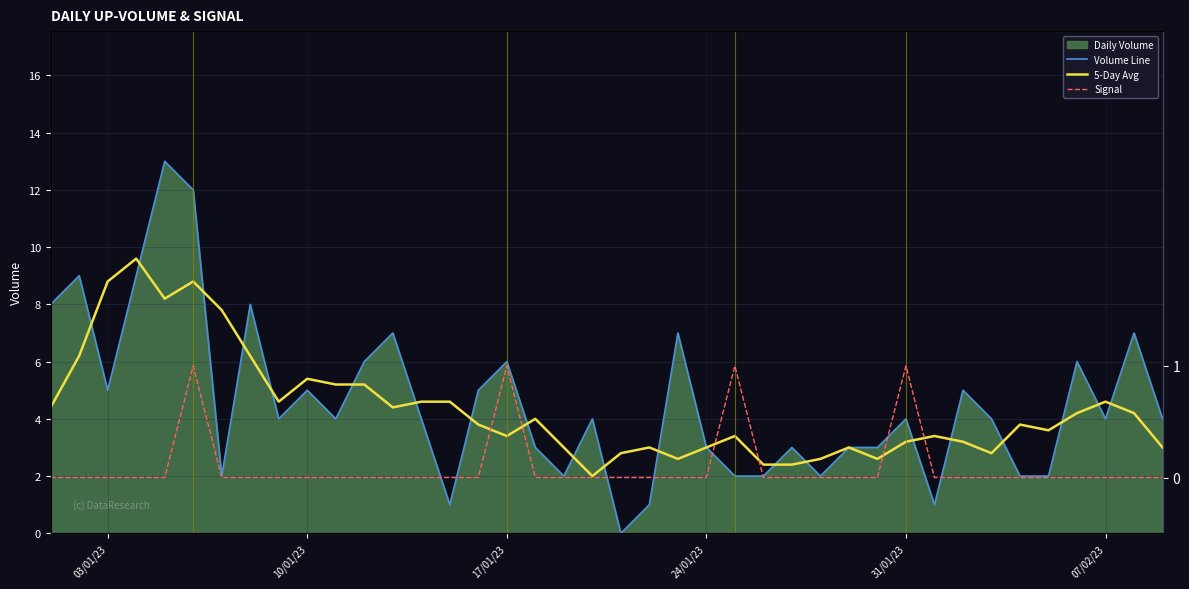

True or false: 5-Day Avg has a value of 1.8 at 03/01/23.

False